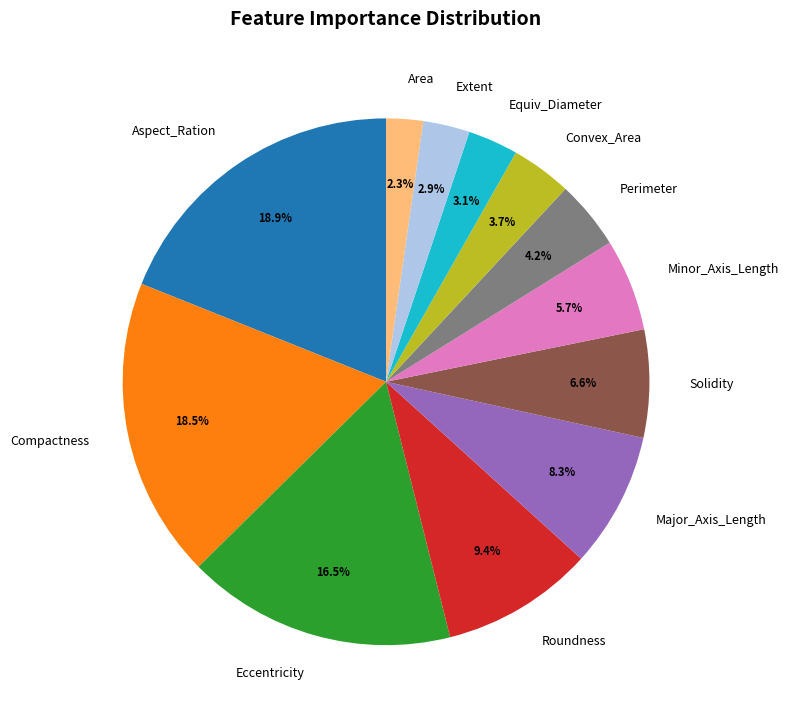

Count the number of slices in the pie.

12